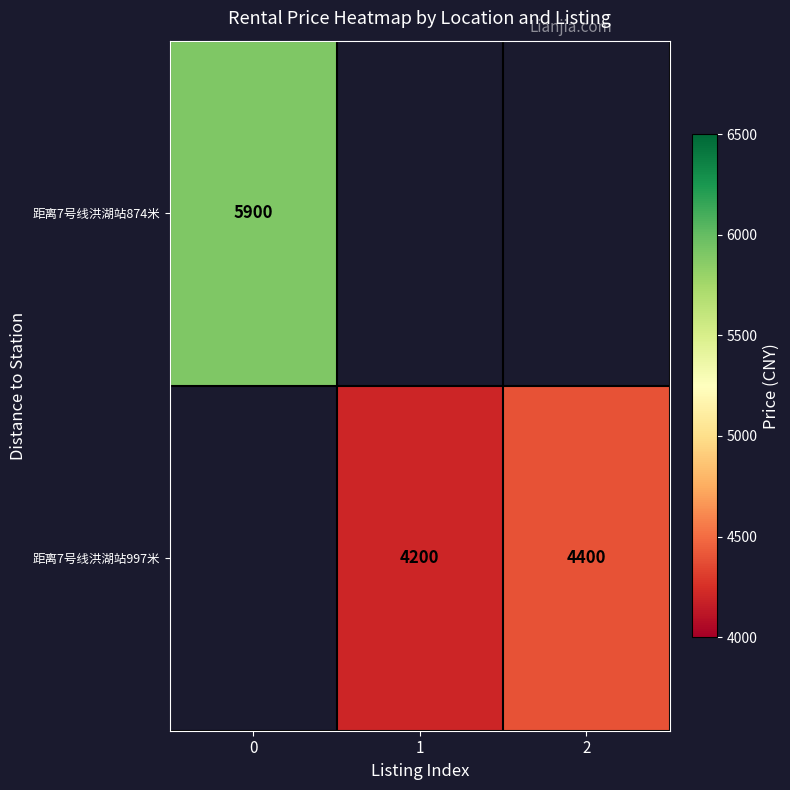

How many series are shown in this chart?

2